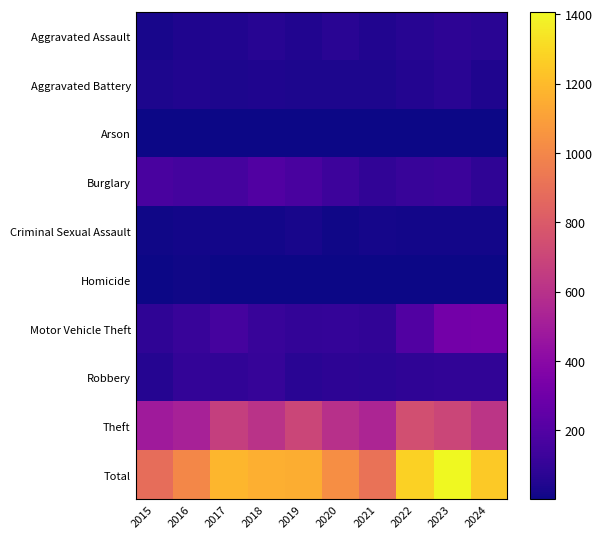

Which category has the lowest value across all series?

2017